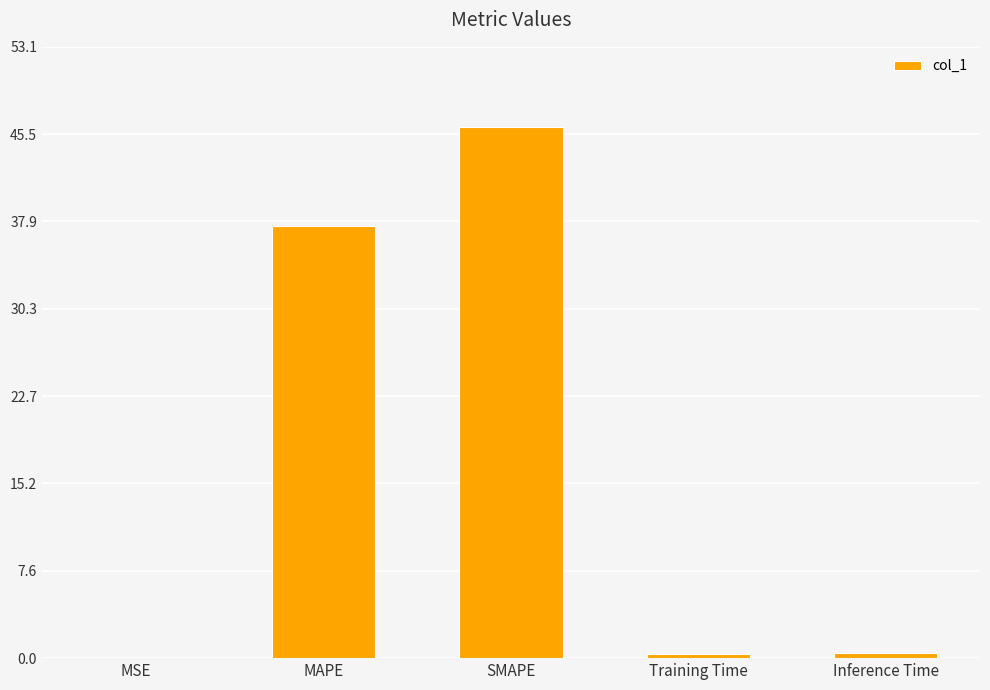

Approximately how many times larger is the value at MAPE compared to SMAPE?

0.8